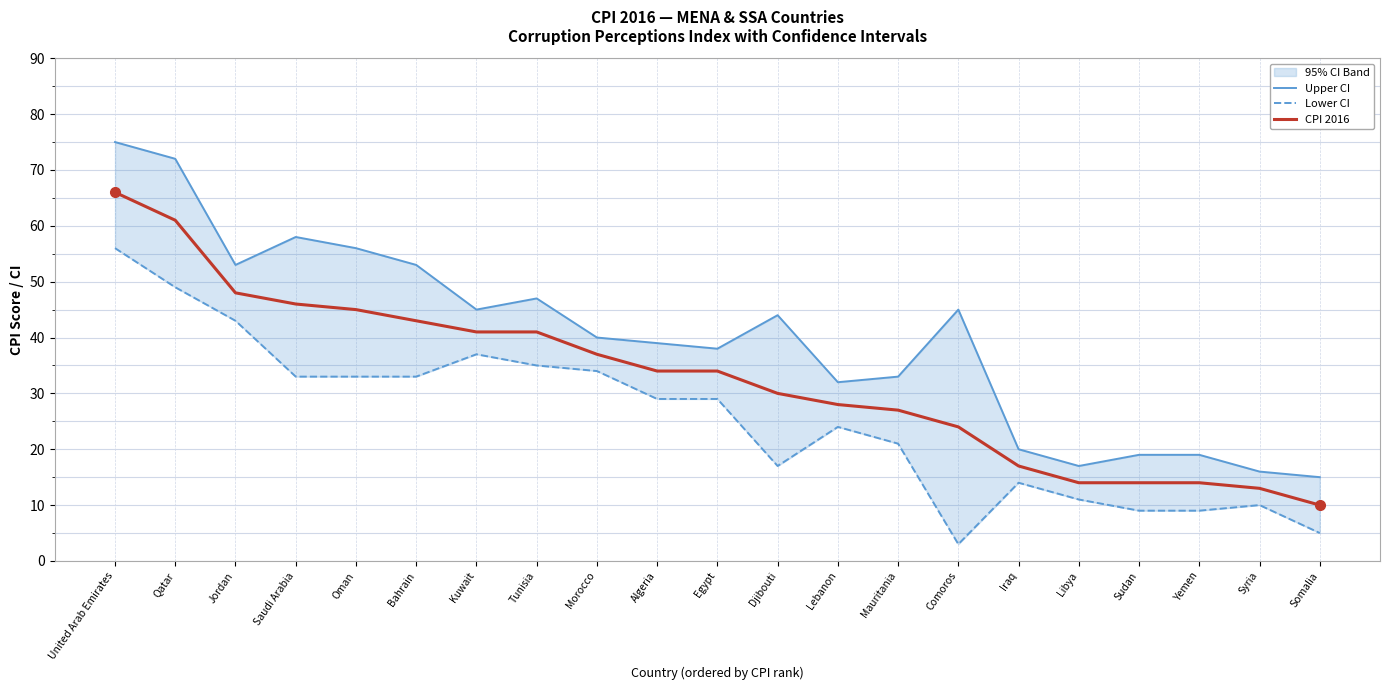

Reading right to left, extract all data points from this chart.

Upper CI: Somalia=15	Syria=16	Yemen=19	Sudan=19	Libya=17	Iraq=20	Comoros=45	Mauritania=33	Lebanon=32	Djibouti=44	Egypt=38	Algeria=39	Morocco=40	Tunisia=47	Kuwait=45	Bahrain=53	Oman=56	Saudi Arabia=58	Jordan=53	Qatar=72	United Arab Emirates=75
Lower CI: Somalia=5	Syria=10	Yemen=9	Sudan=9	Libya=11	Iraq=14	Comoros=3	Mauritania=21	Lebanon=24	Djibouti=17	Egypt=29	Algeria=29	Morocco=34	Tunisia=35	Kuwait=37	Bahrain=33	Oman=33	Saudi Arabia=33	Jordan=43	Qatar=49	United Arab Emirates=56
CPI 2016: Somalia=10	Syria=13	Yemen=14	Sudan=14	Libya=14	Iraq=17	Comoros=24	Mauritania=27	Lebanon=28	Djibouti=30	Egypt=34	Algeria=34	Morocco=37	Tunisia=41	Kuwait=41	Bahrain=43	Oman=45	Saudi Arabia=46	Jordan=48	Qatar=61	United Arab Emirates=66